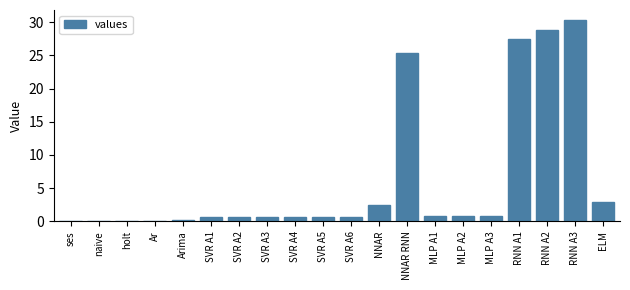

Approximately how many times larger is the value at RNN A3 compared to RNN A2?

1.1